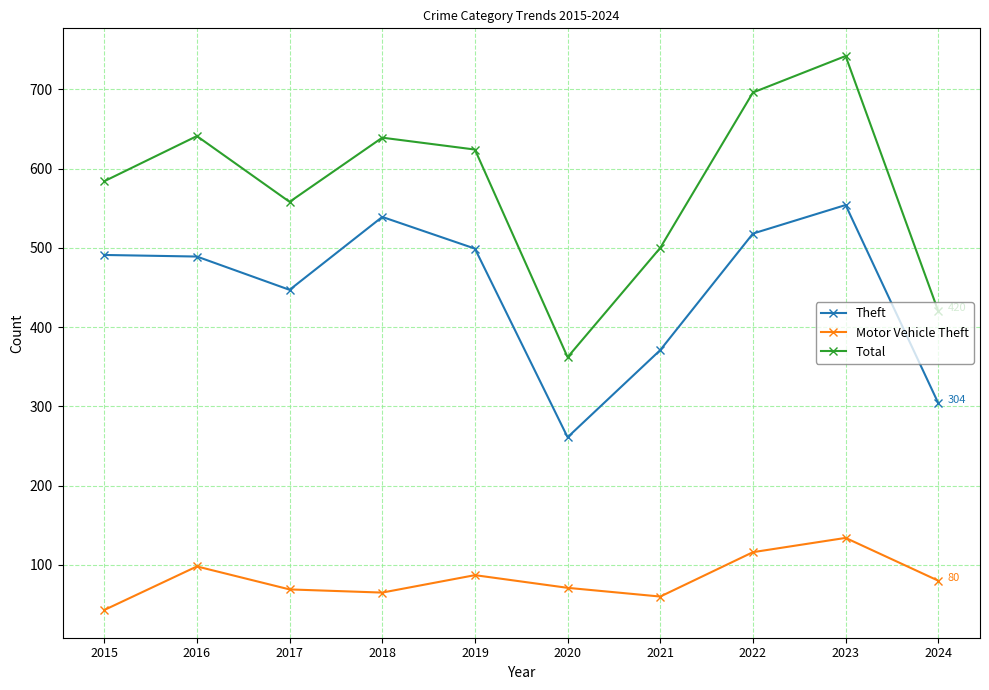

True or false: Motor Vehicle Theft has a value of 43 at 2015.

True